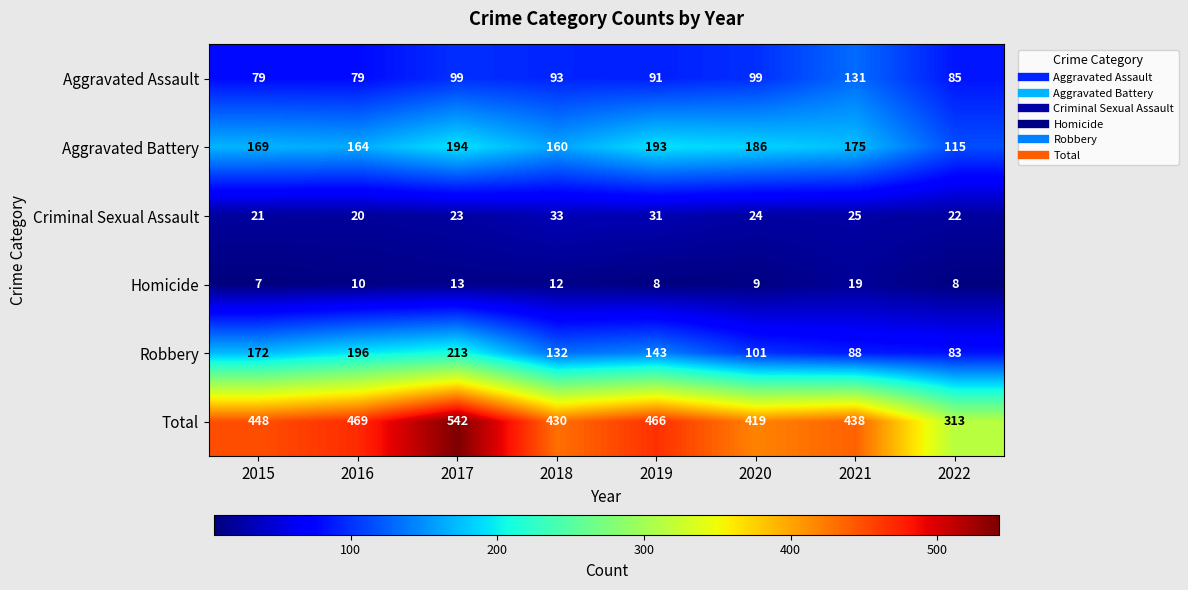

At how many categories does at least one series exceed 364?

7